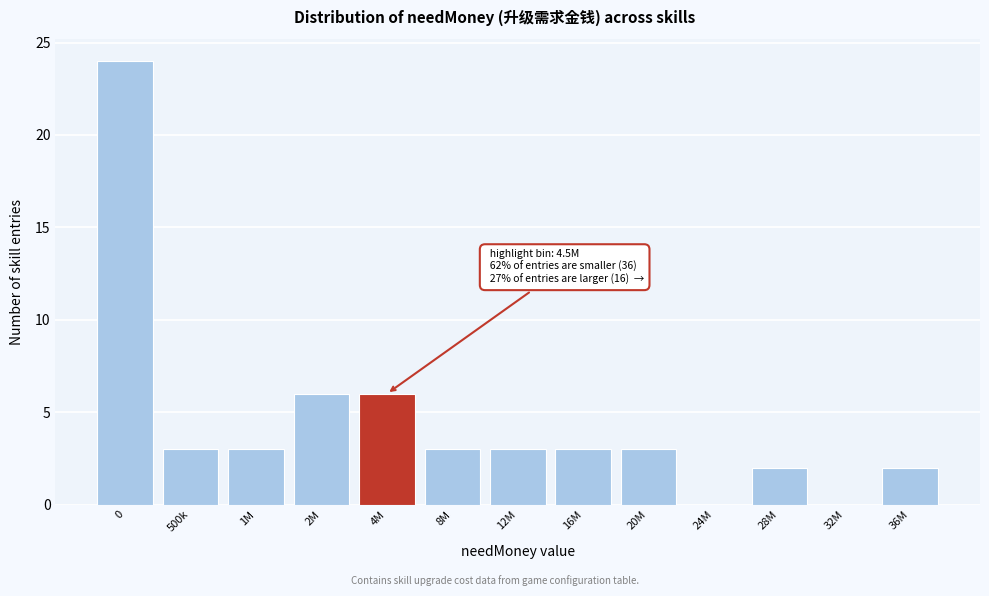

Reading right to left, list all the values displayed in this chart.

36M=2	32M=0	28M=2	24M=0	20M=3	16M=3	12M=3	8M=3	4M=6	2M=6	1M=3	500k=3	0=24